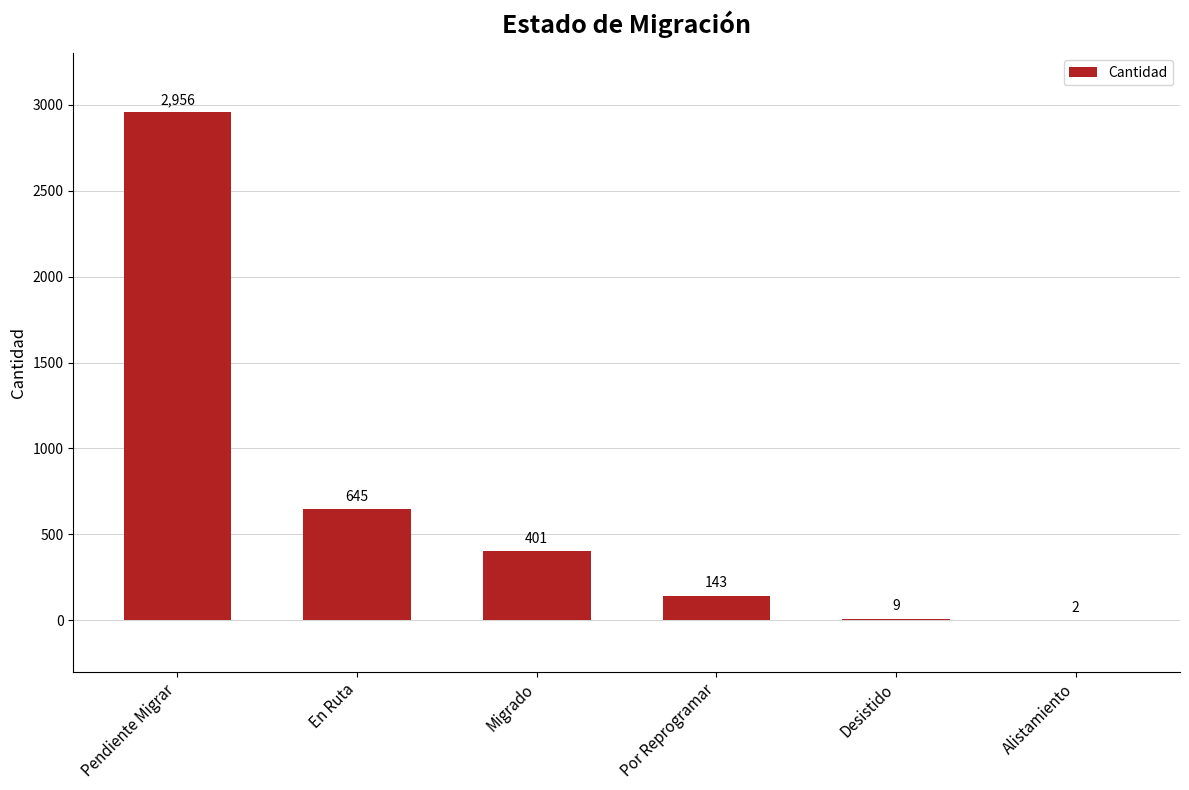

At which label does the data first exceed 401?

Pendiente Migrar